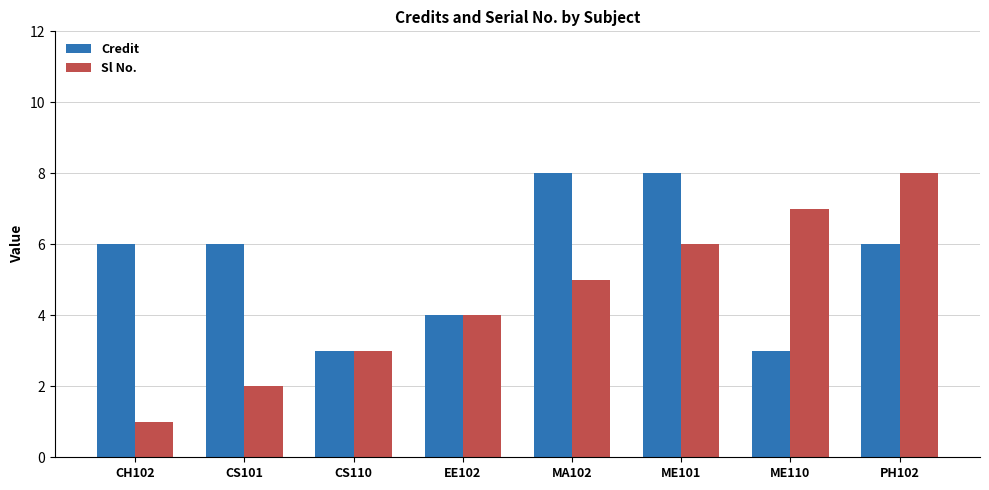

What are all the series names shown in the legend?

Credit, Sl No.